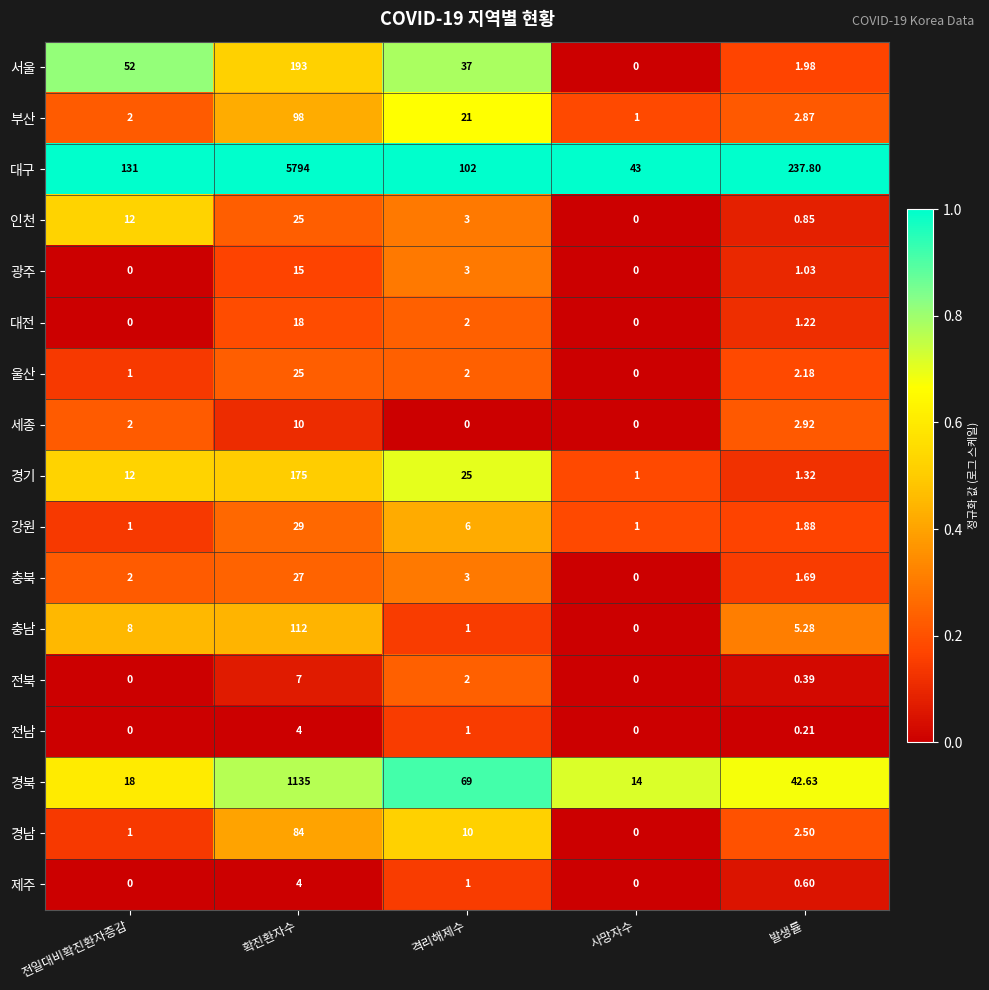

Count the number of categories in the chart.

5